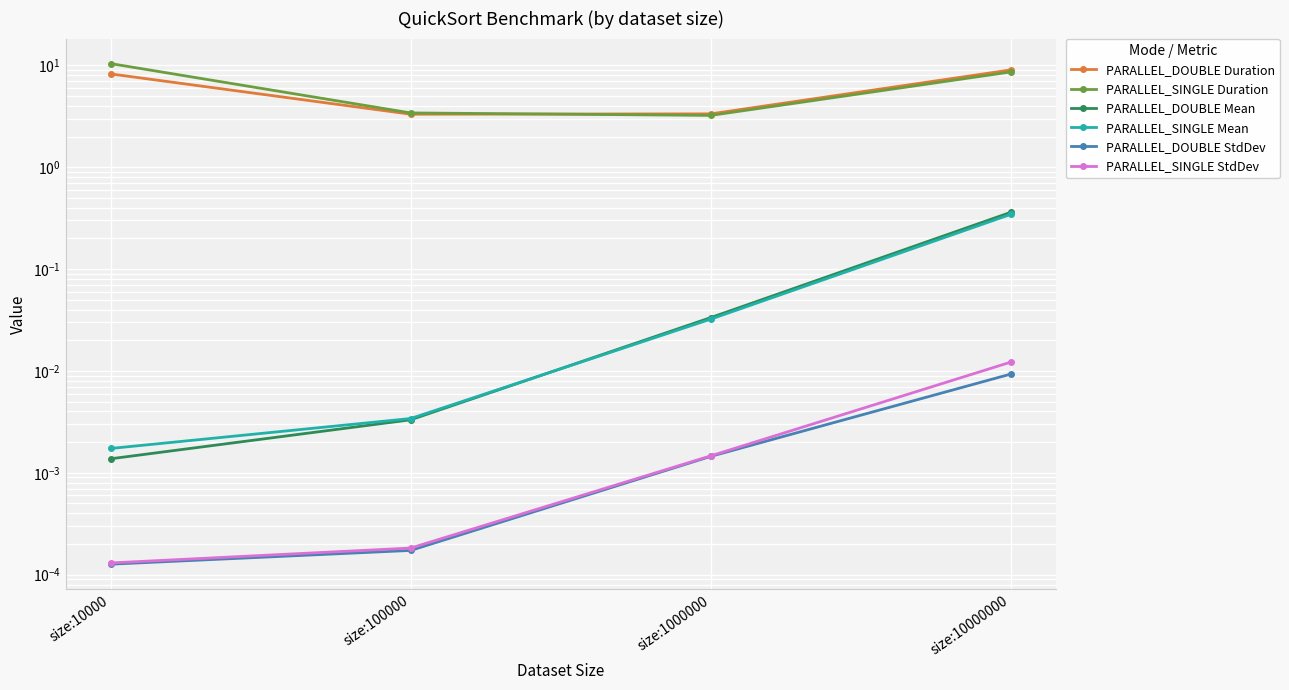

Which series has the widest spread of values?

PARALLEL_SINGLE Duration